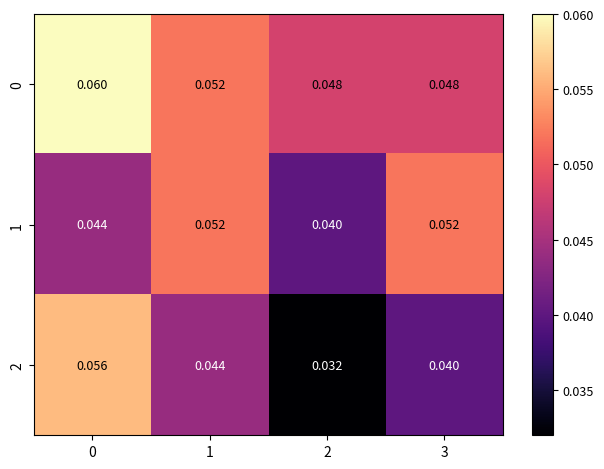

Is the value of 1 at 3 greater than the value of 0 at 0?

No